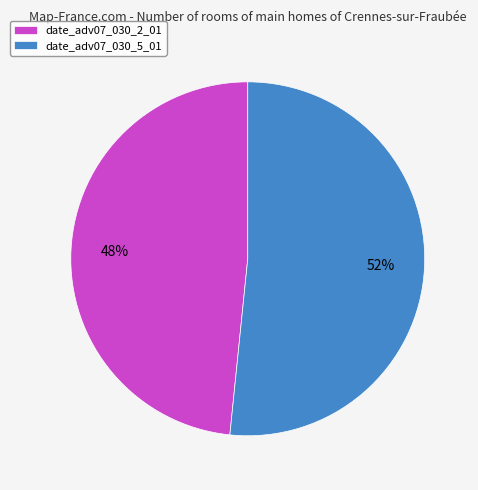

Does date_adv07_030_5_01 represent more than half of the total?

Yes